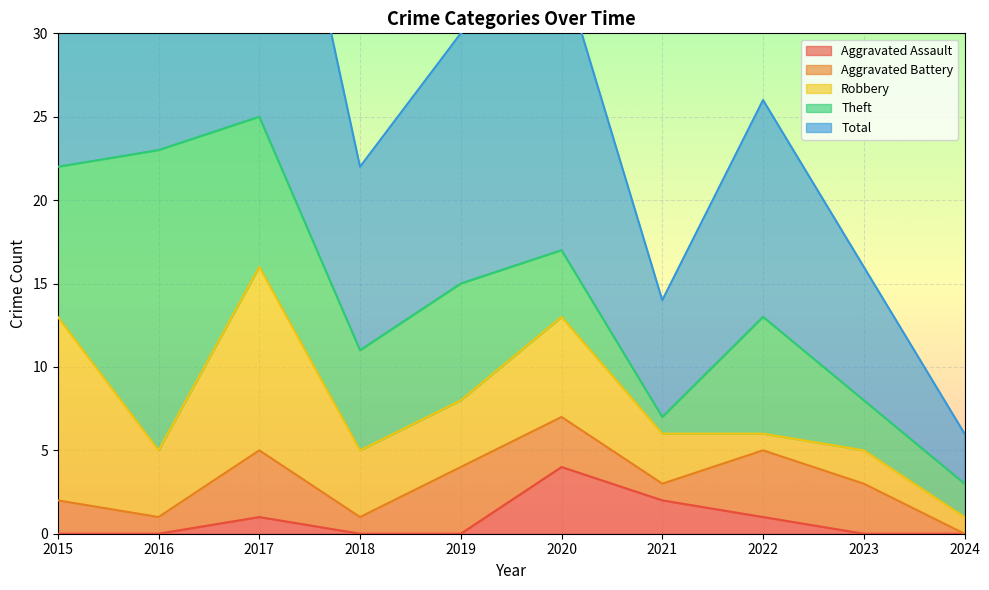

Reading left to right, extract all data points from this chart.

Aggravated Assault: 0	0	1	0	0	4	2	1	0	0
Aggravated Battery: 2	1	4	1	4	3	1	4	3	0
Robbery: 11	4	11	4	4	6	3	1	2	1
Theft: 9	18	9	6	7	4	1	7	3	2
Total: 23	23	25	11	15	17	7	13	8	3